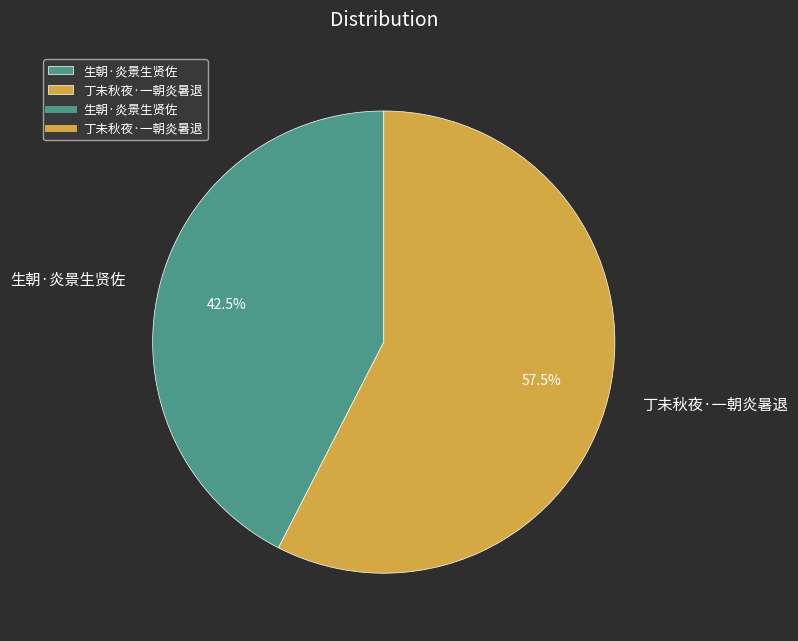

Which category has the biggest portion of the pie?

丁未秋夜·一朝炎暑退